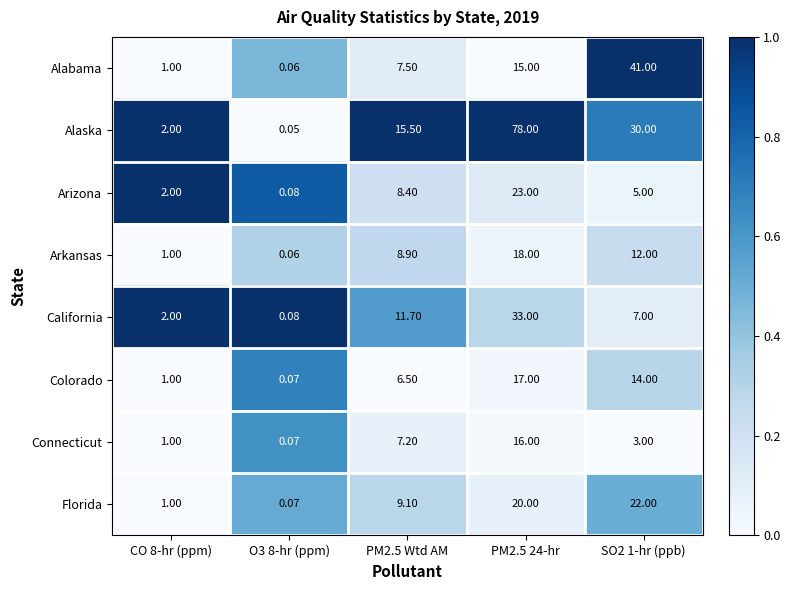

Which series changed the most between PM2.5 Wtd AM and SO2 1-hr (ppb)?

Alabama